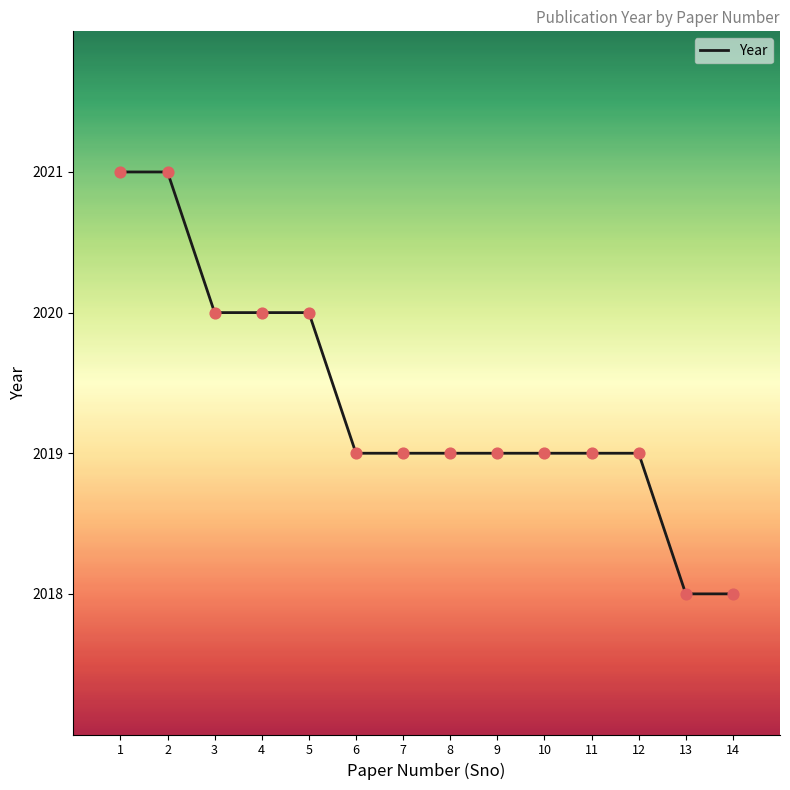

What is the change in value from 5 to 14?

-2